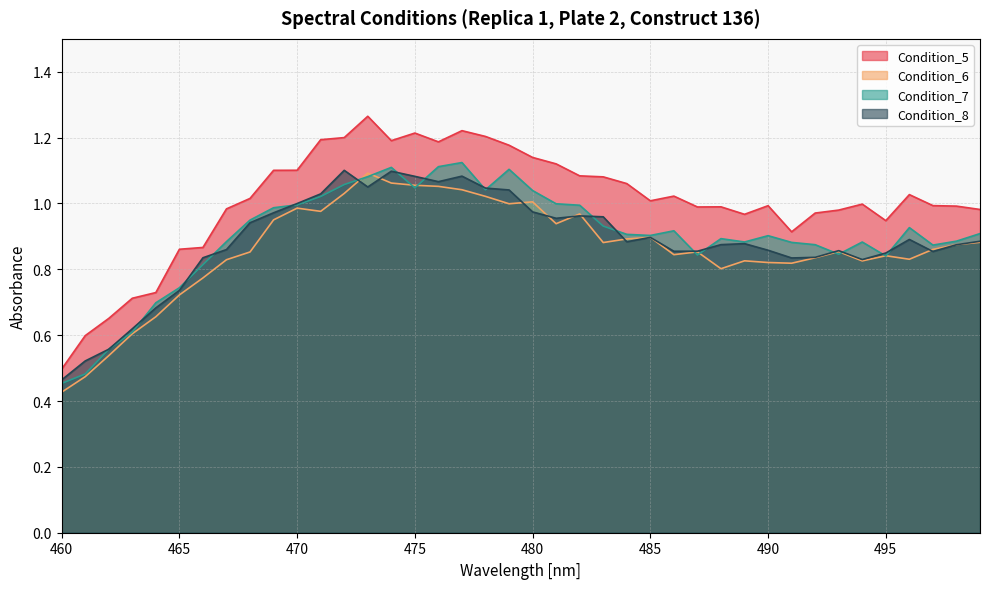

Is it true that Condition_6 equals 0.9 at 483?

True